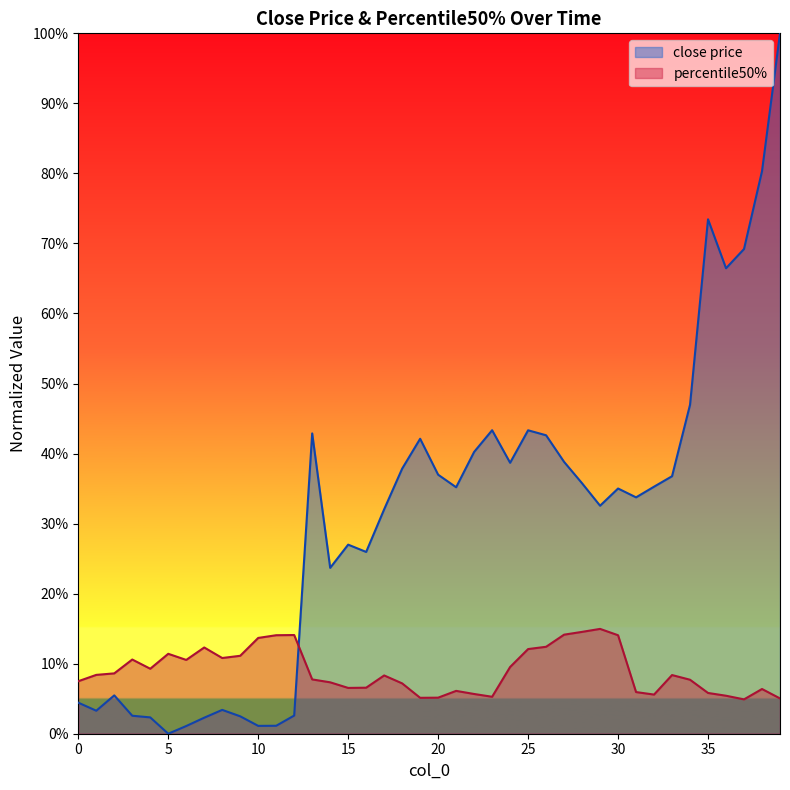

True or false: close price has a value of 0.7 at 36.

True